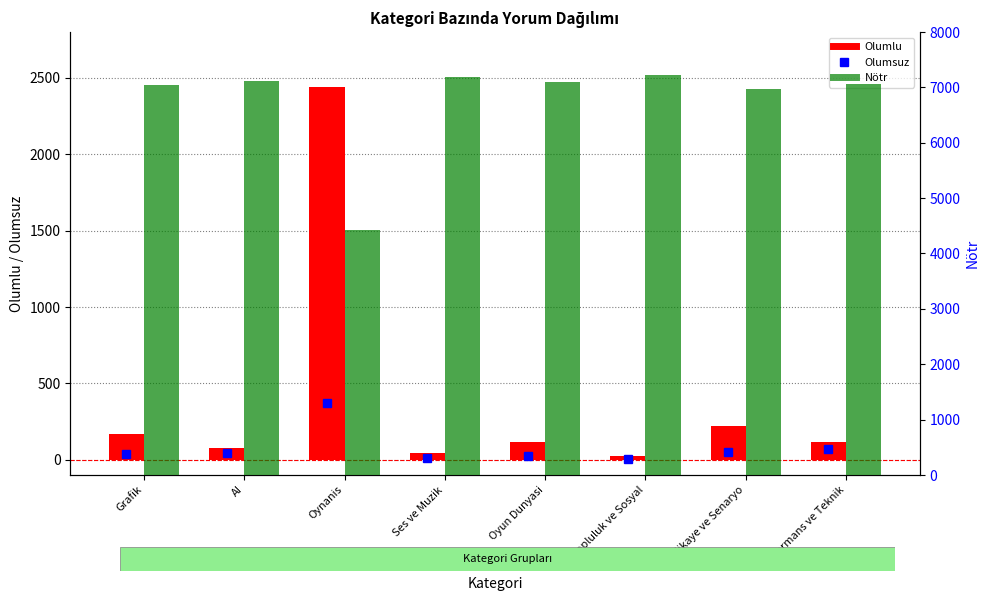

How many values in the Olumsuz series are below 46?

4